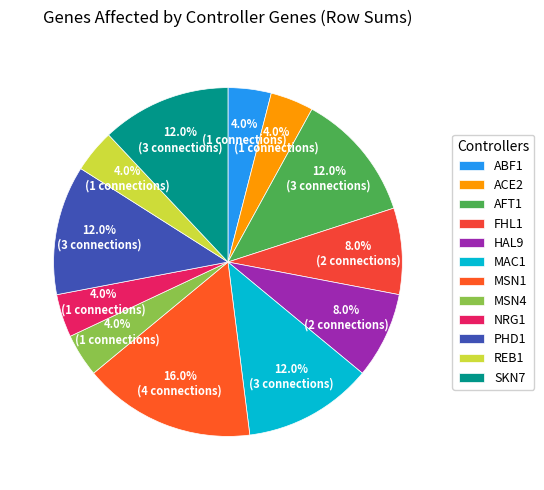

Does NRG1 represent more than half of the total?

No